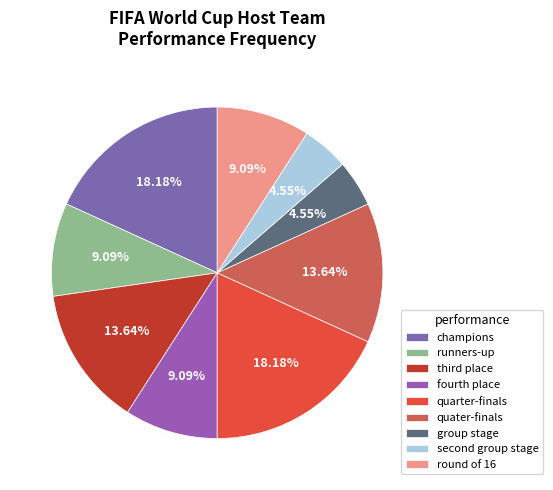

Count the number of slices in the pie.

9